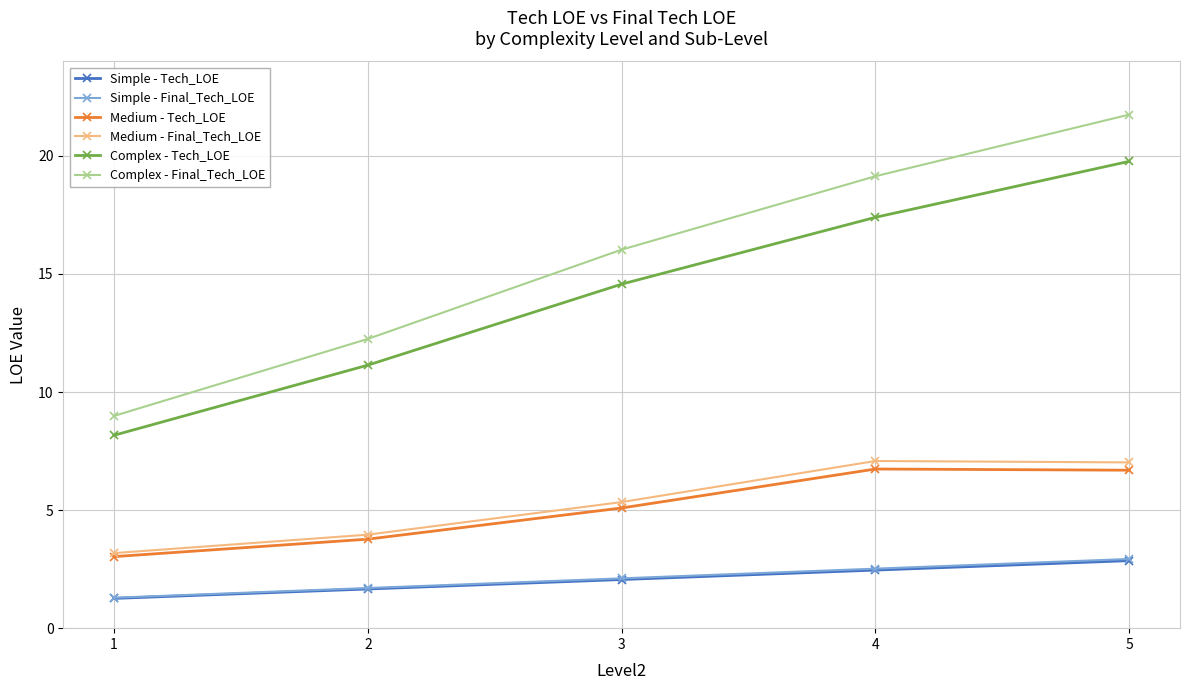

What is the sum of the Simple - Final_Tech_LOE values at 4 and 1?

3.8